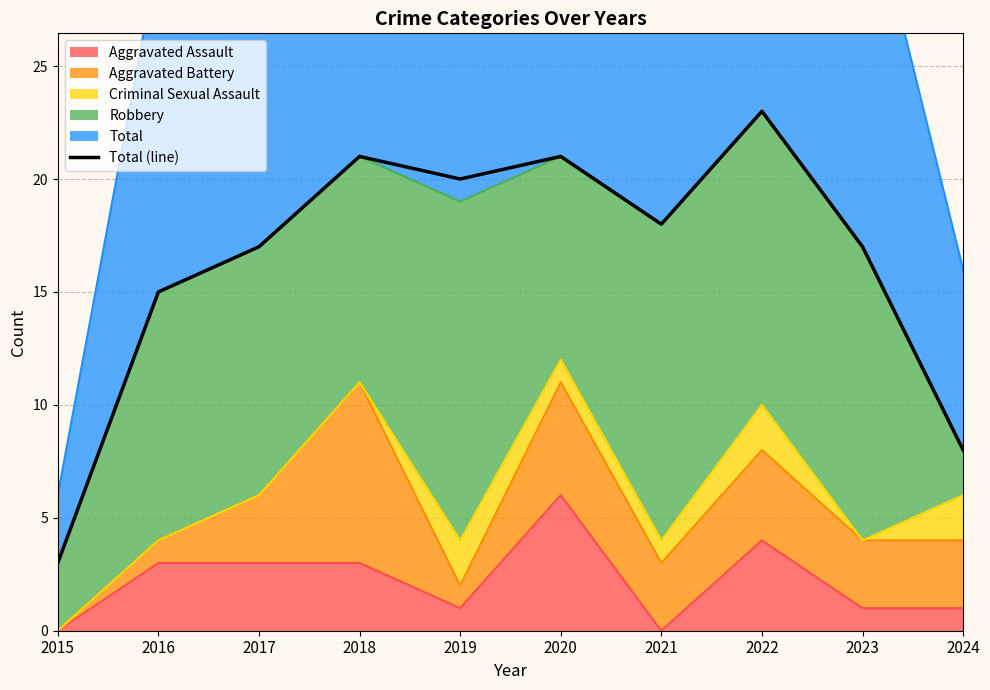

How many interior local peaks (higher than both neighbors) does the data have?

3